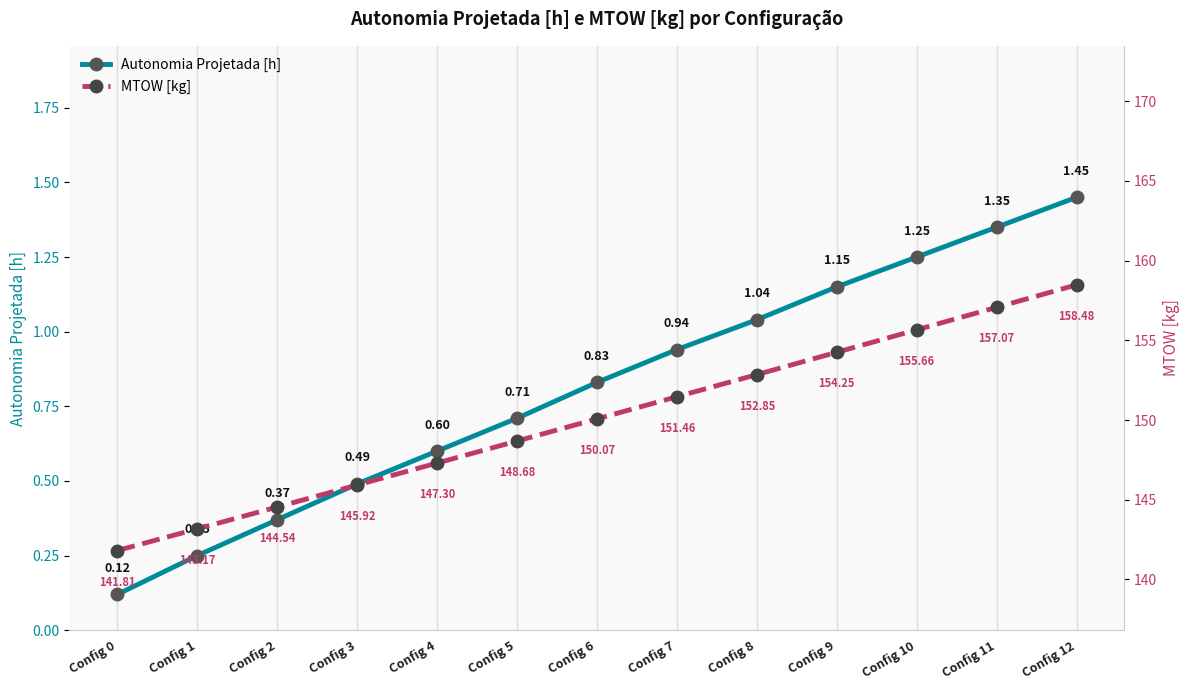

True or false: MTOW [kg] and Autonomia Projetada [h] cross at least once.

False